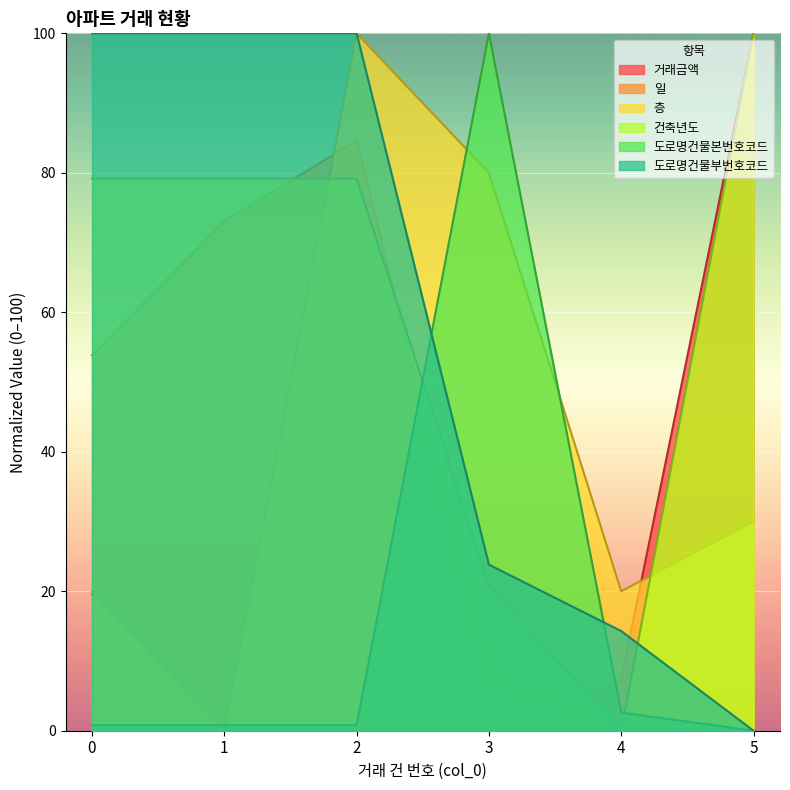

What is the average value of the 층 series?

41.7